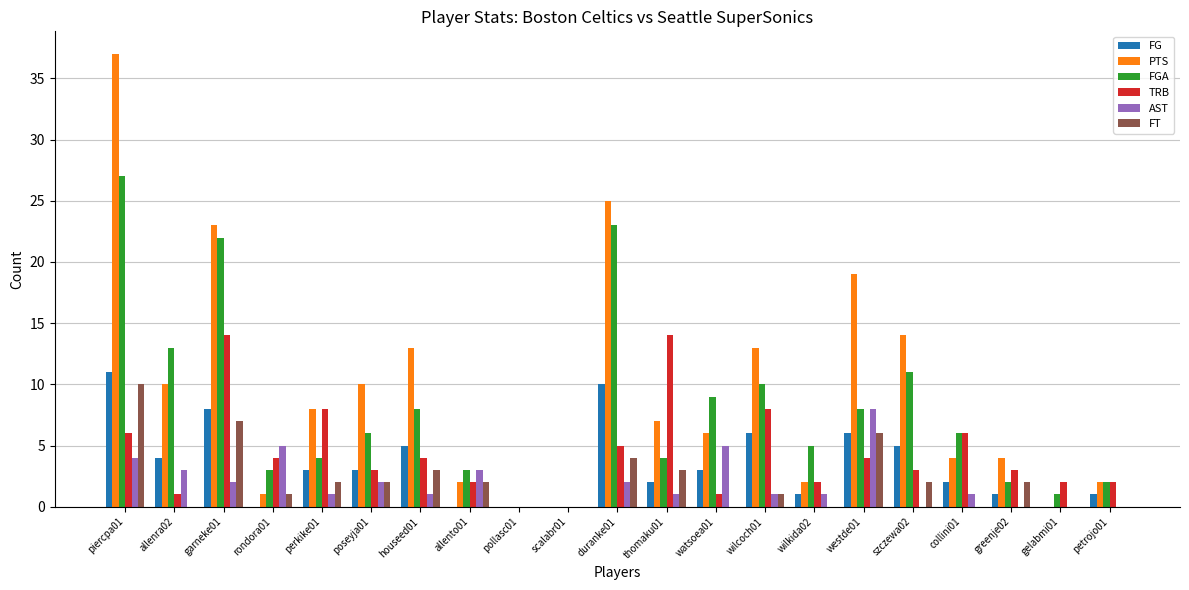

Reading right to left, extract all data points from this chart.

FG: 1	0	1	2	5	6	1	6	3	2	10	0	0	0	5	3	3	0	8	4	11
PTS: 2	0	4	4	14	19	2	13	6	7	25	0	0	2	13	10	8	1	23	10	37
FGA: 2	1	2	6	11	8	5	10	9	4	23	0	0	3	8	6	4	3	22	13	27
TRB: 2	2	3	6	3	4	2	8	1	14	5	0	0	2	4	3	8	4	14	1	6
AST: 0	0	0	1	0	8	1	1	5	1	2	0	0	3	1	2	1	5	2	3	4
FT: 0	0	2	0	2	6	0	1	0	3	4	0	0	2	3	2	2	1	7	0	10